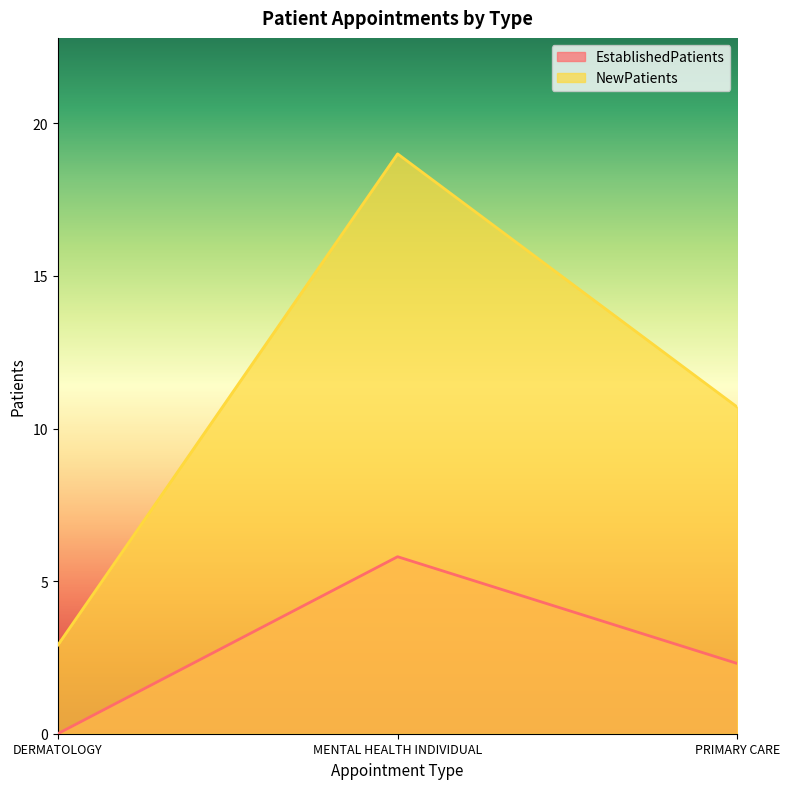

At how many categories does at least one series exceed 17?

1